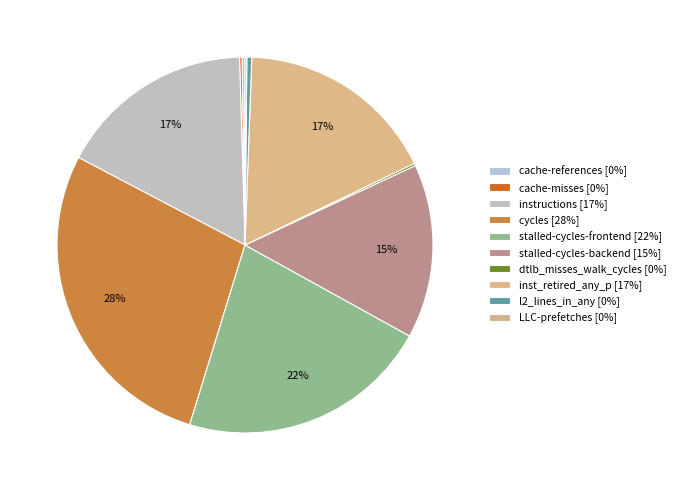

To the nearest percent, what percentage of the pie is inst_retired_any_p?

17%